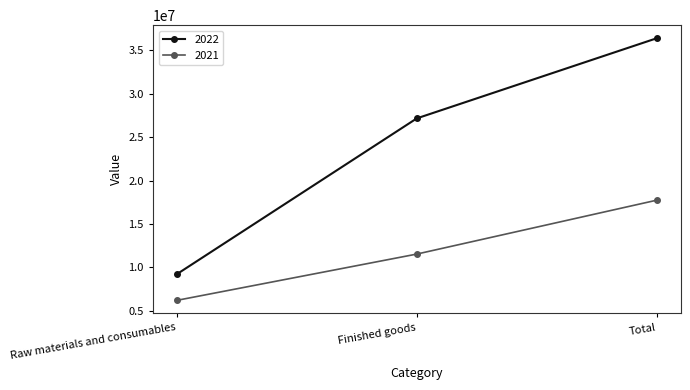

Reading left to right, what are all the values shown in this chart?

2022: 9222613	27153996	36376609
2021: 6202923	11529807	17732730